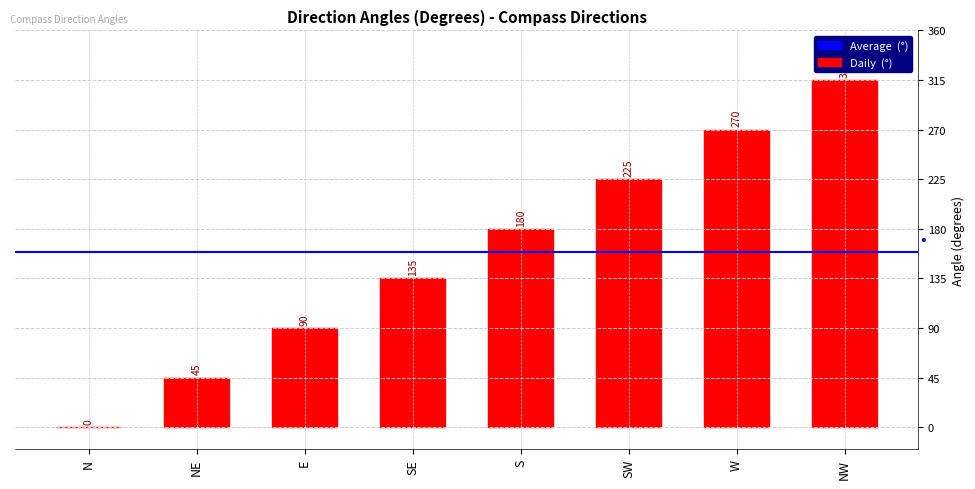

The chart shows a value of 225 at SW. True or false?

True